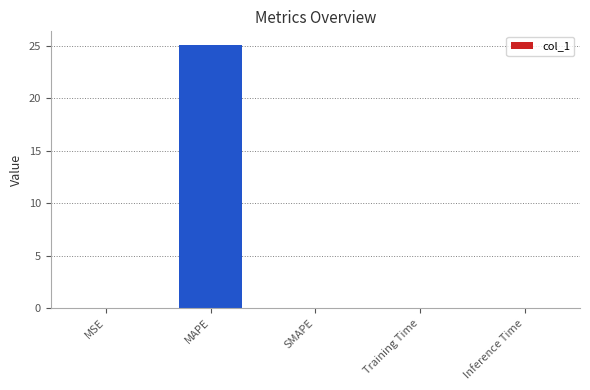

What is the maximum value shown in the chart?

25.1